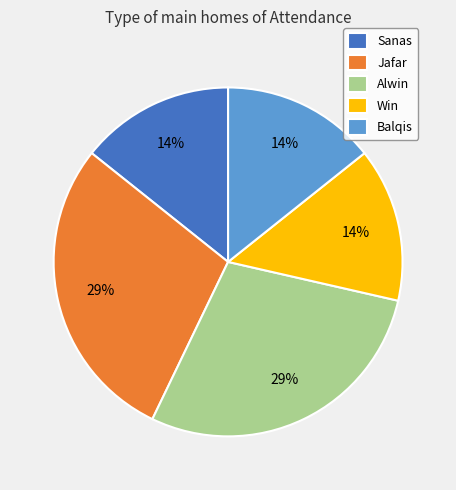

What percentage is the Balqis slice, to the nearest percent?

14%